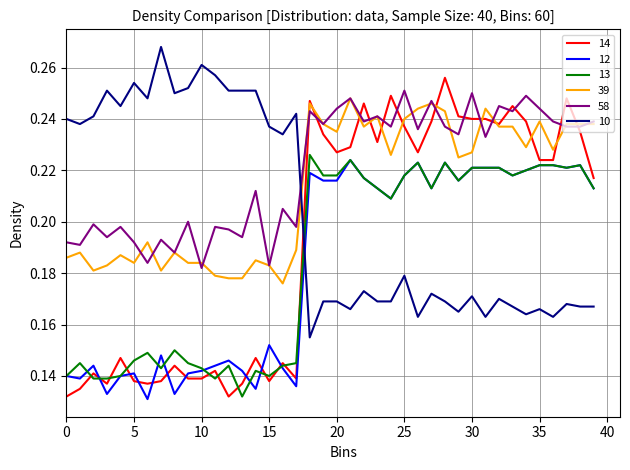

Which series ends up on top after the final intersection of 13 and 10?

13